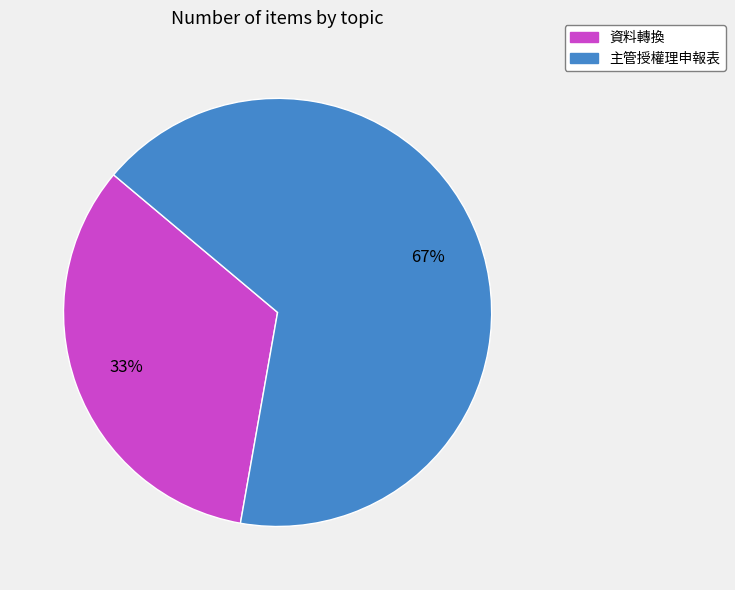

Which has a higher value, 資料轉換 or 主管授權理申報表?

主管授權理申報表